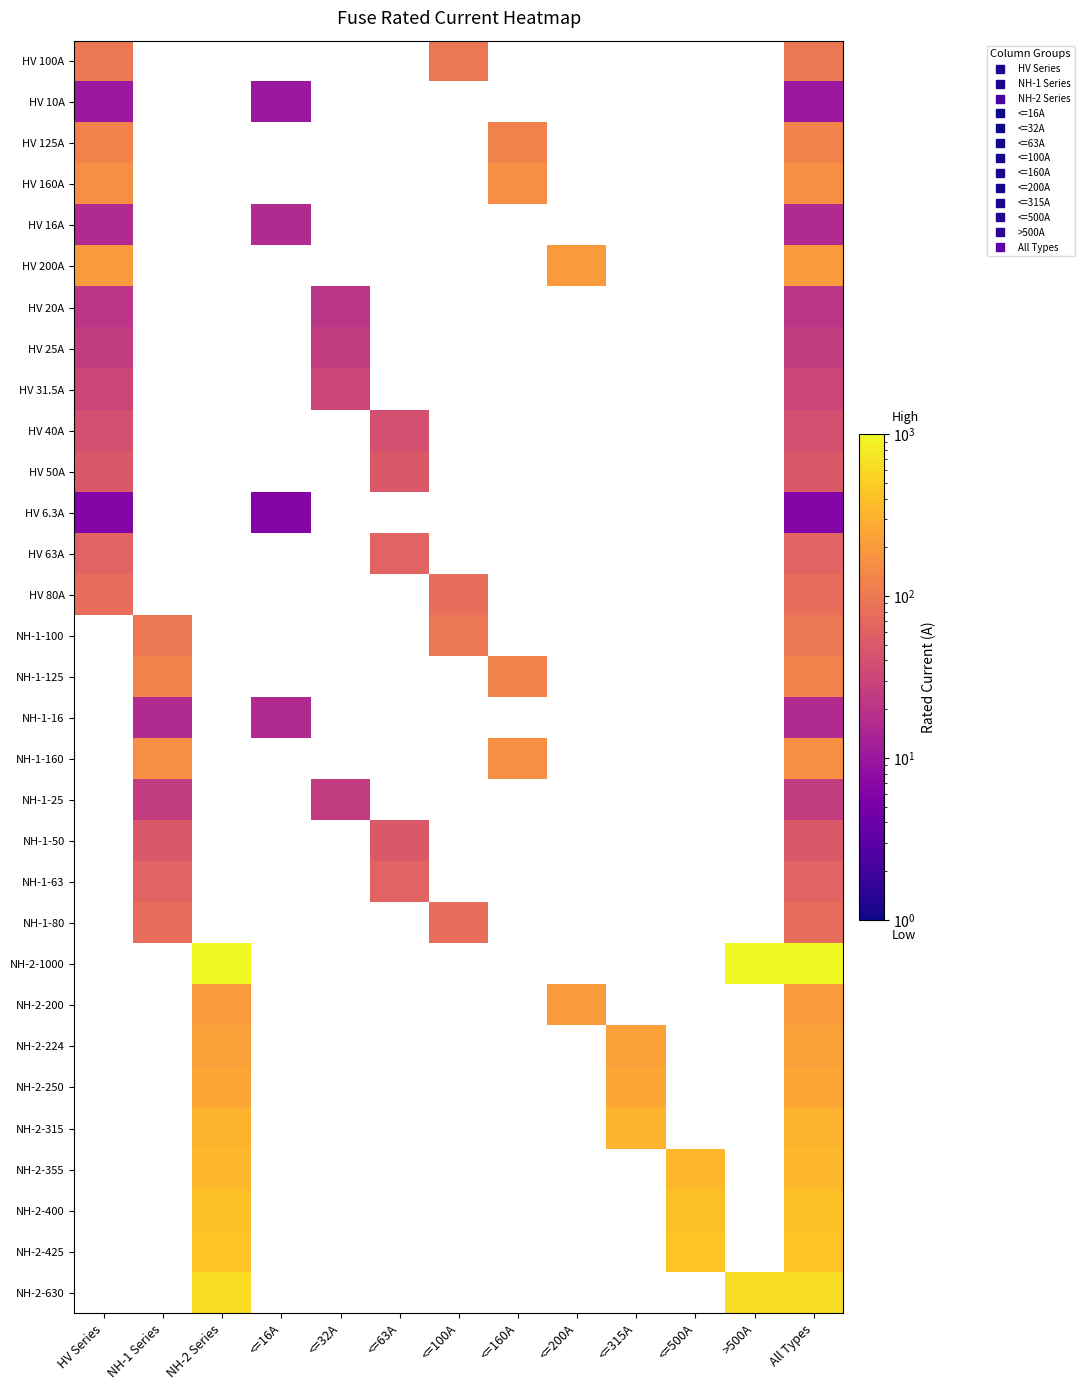

Which series has the widest spread of values?

NH-2-1000